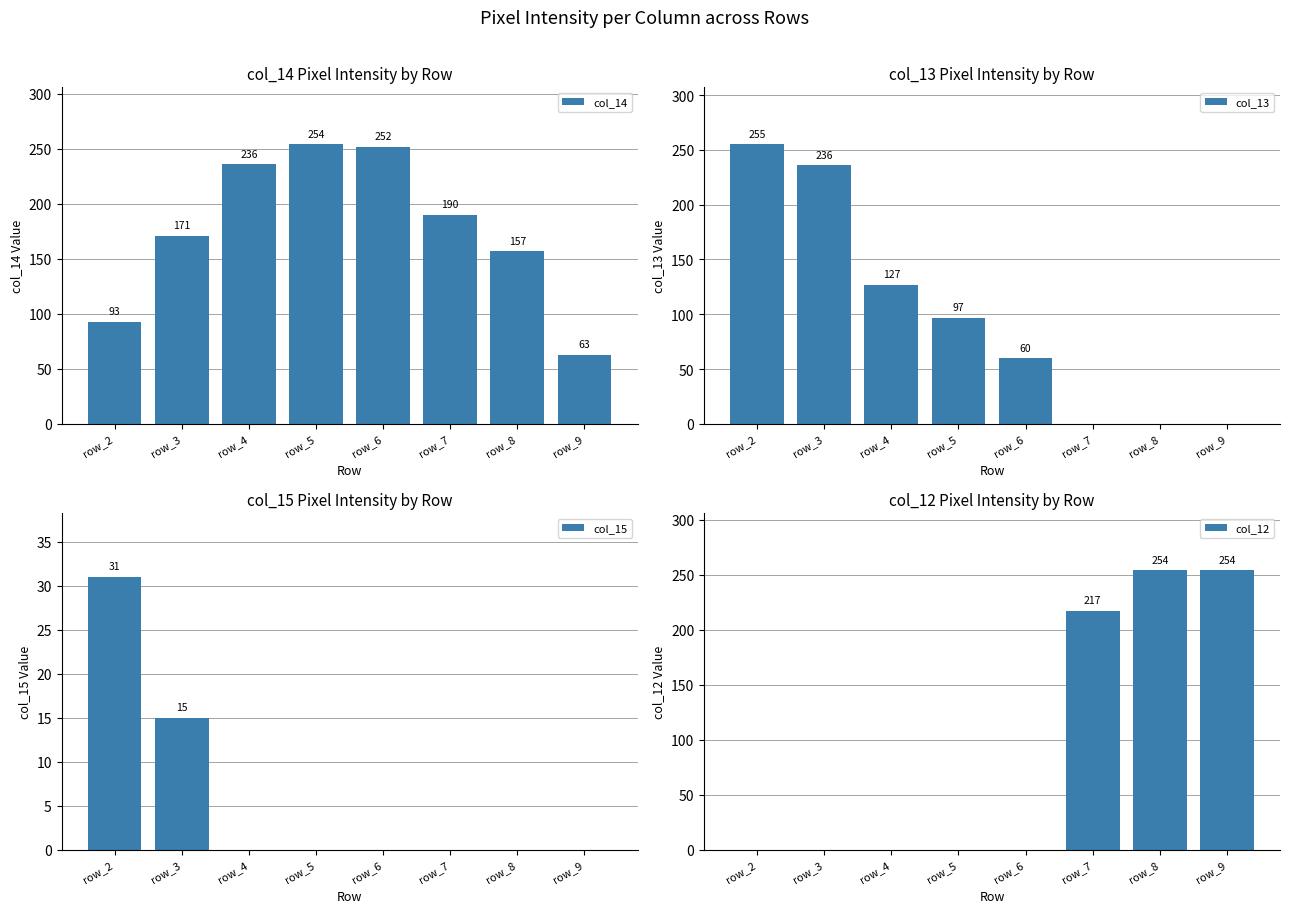

Between row_4 and row_7, which series saw the biggest shift?

col_12